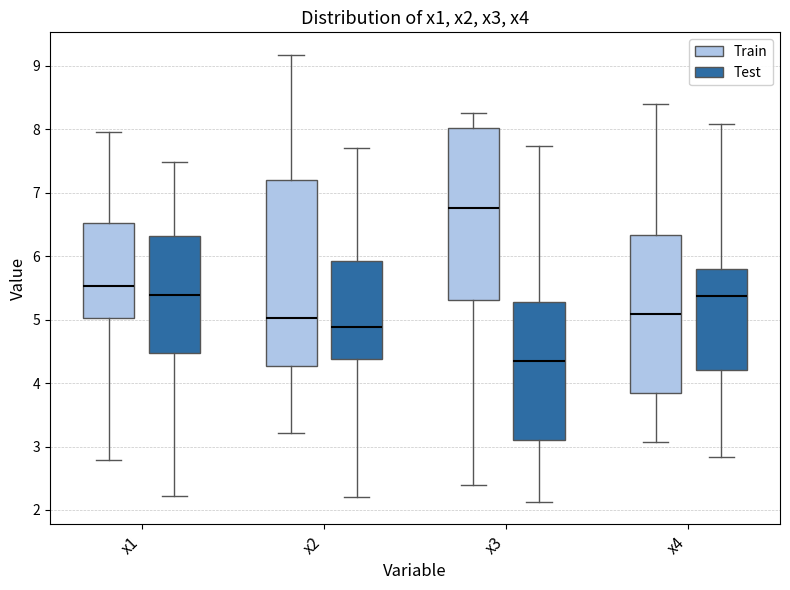

Reading left to right, read every box against the y-axis: the position of its median line, the range the box covers, and the ends of its whiskers. The values are not printed on the chart, so give them approximately, as read against the axis.

x1 (Train): median 5.5, box 5.0 to 6.5, whiskers 2.8 to 7.9
x1 (Test): median 5.4, box 4.5 to 6.3, whiskers 2.2 to 7.5
x2 (Train): median 5.0, box 4.3 to 7.2, whiskers 3.2 to 9.2
x2 (Test): median 4.9, box 4.4 to 5.9, whiskers 2.2 to 7.7
x3 (Train): median 6.8, box 5.3 to 8.0, whiskers 2.4 to 8.3
x3 (Test): median 4.3, box 3.1 to 5.3, whiskers 2.1 to 7.7
x4 (Train): median 5.1, box 3.8 to 6.3, whiskers 3.1 to 8.4
x4 (Test): median 5.4, box 4.2 to 5.8, whiskers 2.8 to 8.1